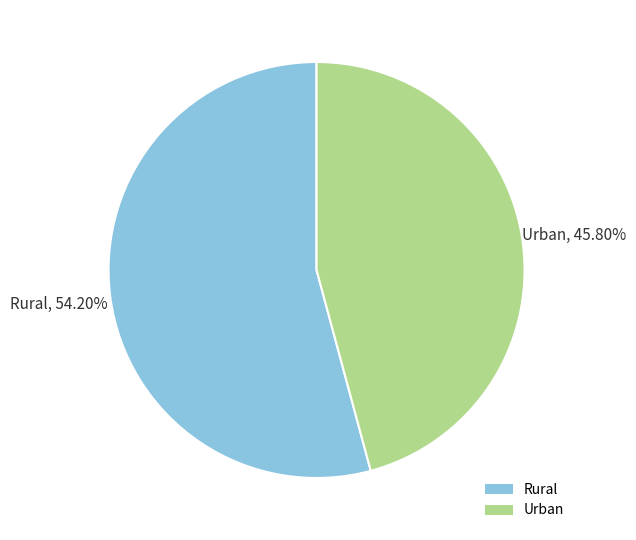

What is the smallest slice in the pie chart?

Urban